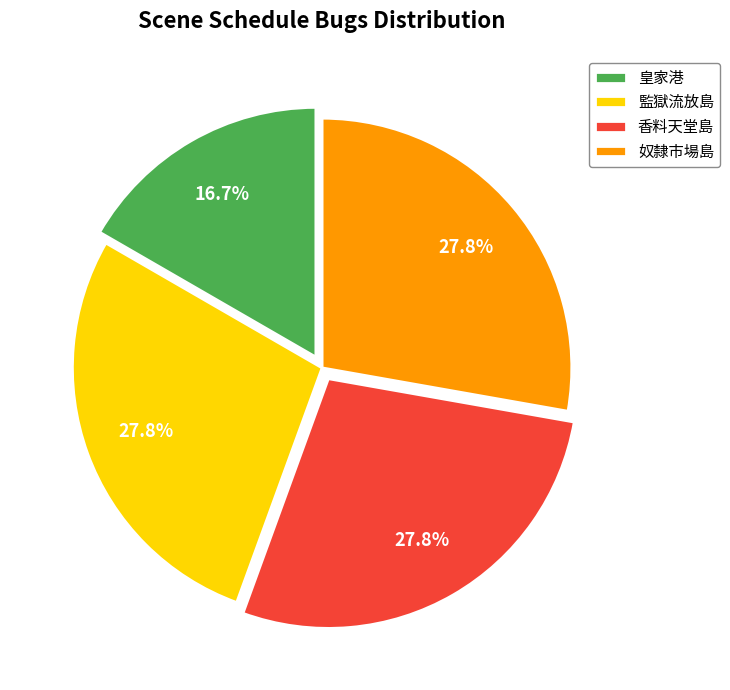

Which slice is the smallest?

皇家港